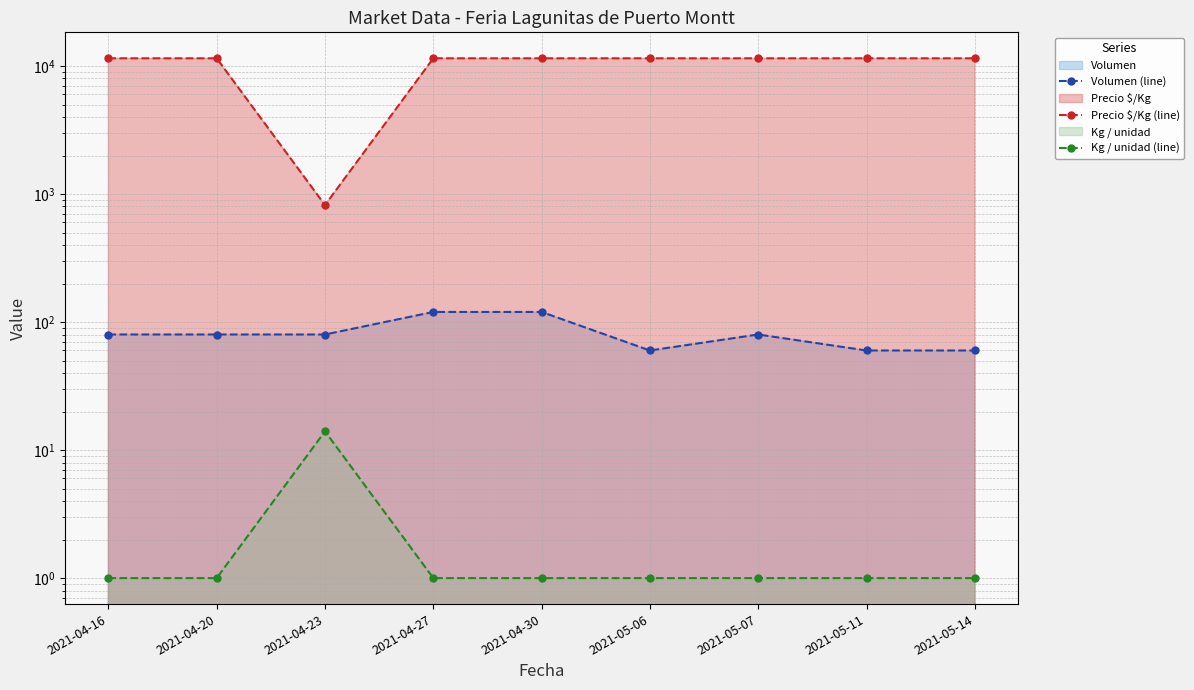

How many lines are shown in the chart?

3